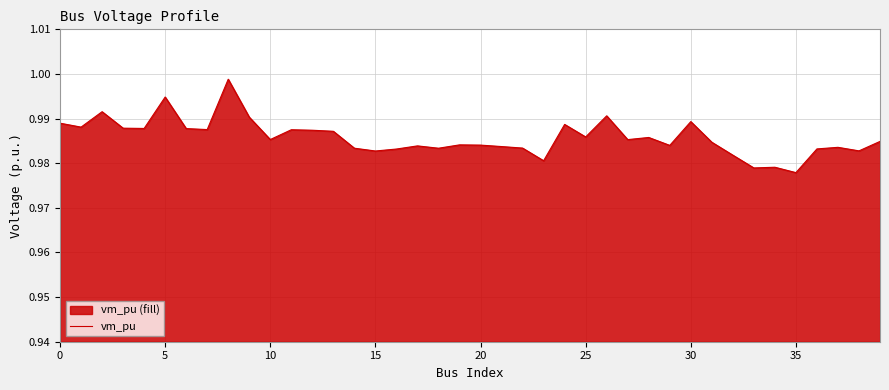

The chart shows a value of 1.3 at 5. True or false?

False